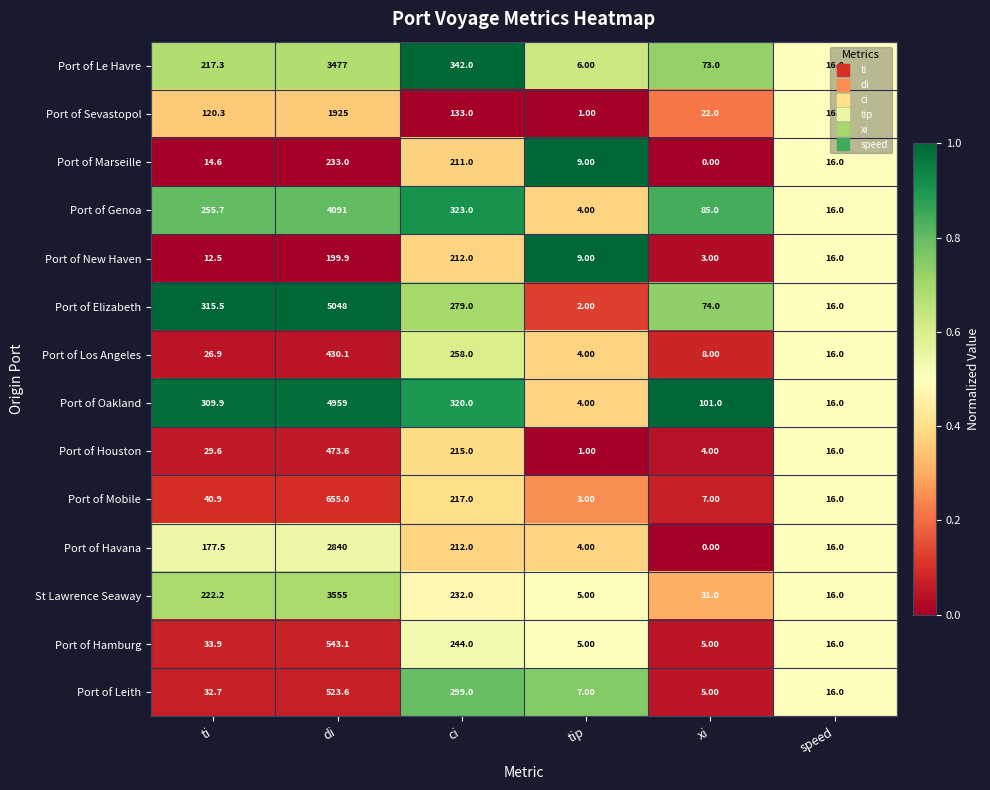

Rank the series by their maximum value, from lowest to highest.

Port of New Haven, Port of Marseille, Port of Los Angeles, Port of Houston, Port of Leith, Port of Hamburg, Port of Mobile, Port of Sevastopol, Port of Havana, Port of Le Havre, St Lawrence Seaway, Port of Genoa, Port of Oakland, Port of Elizabeth